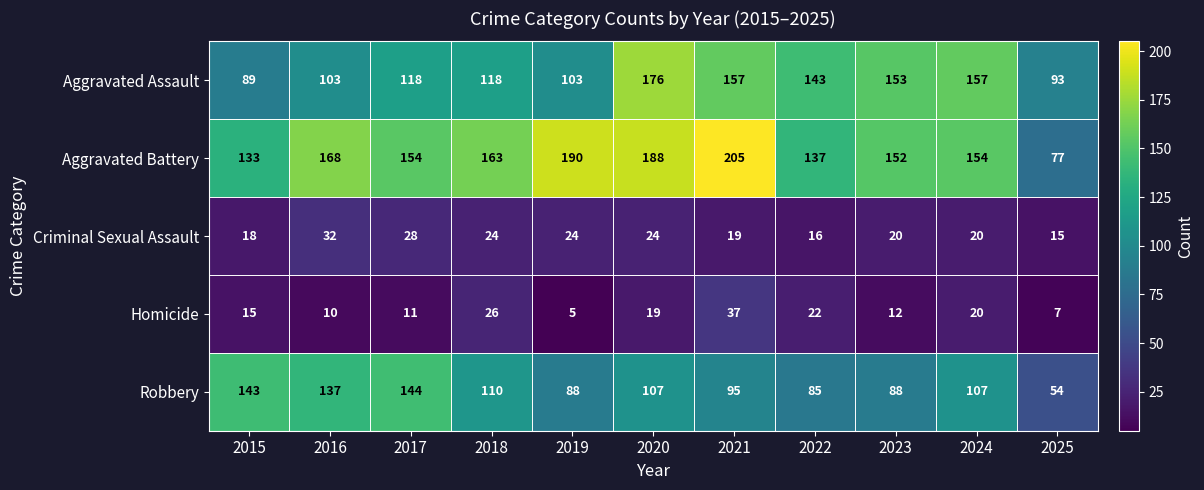

What is the difference between the highest and lowest values at 2015?

128